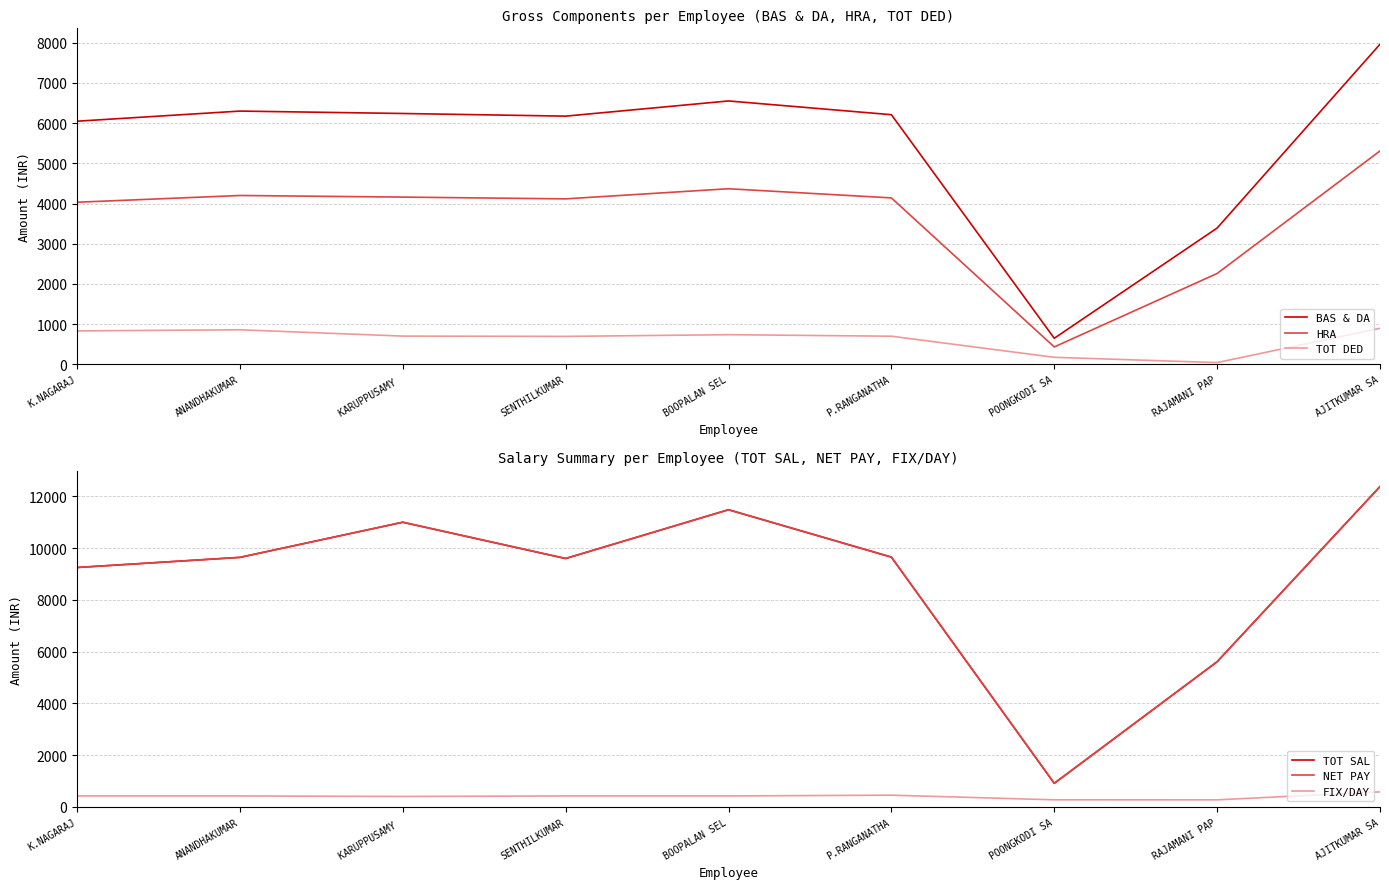

Which category has the lowest value in the TOT SAL series?

POONGKODI SA